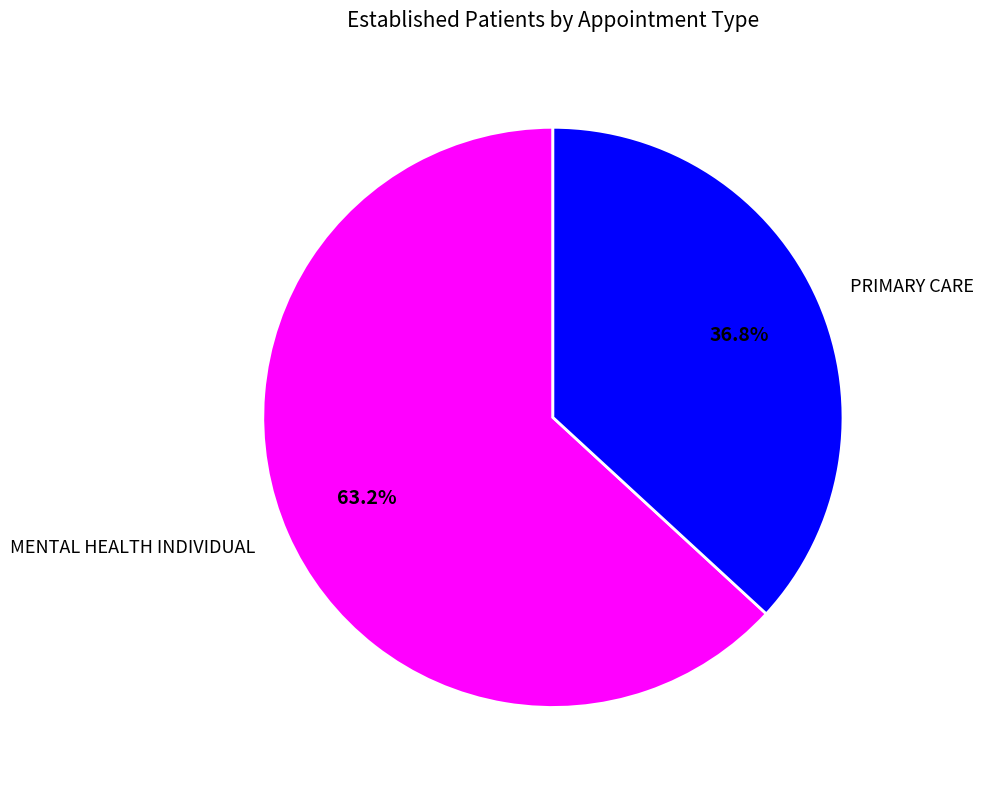

Does any single category account for the majority?

Yes